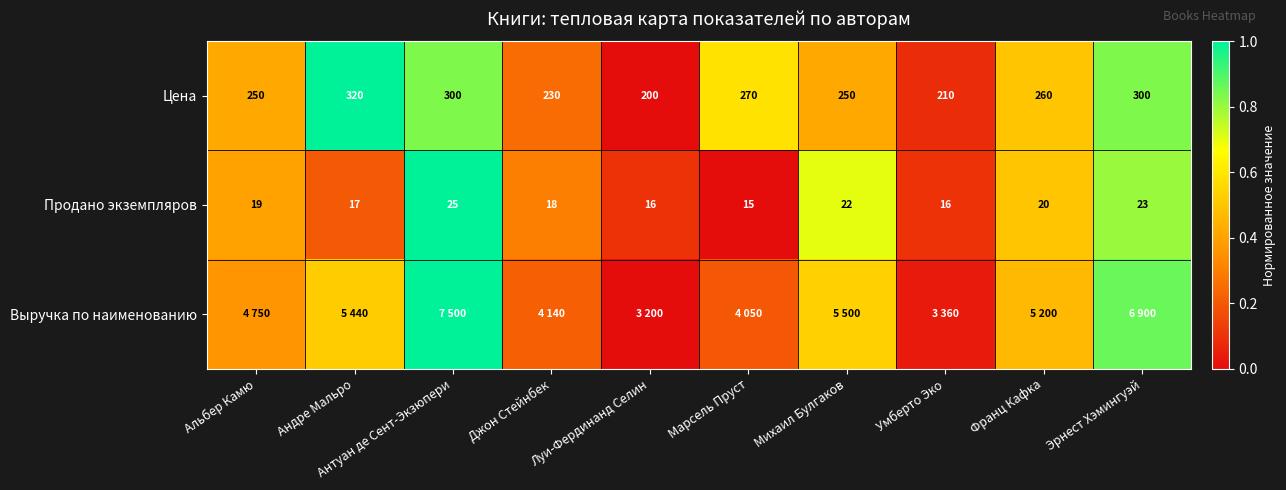

Where does the Цена series first go above 260?

Андре Мальро